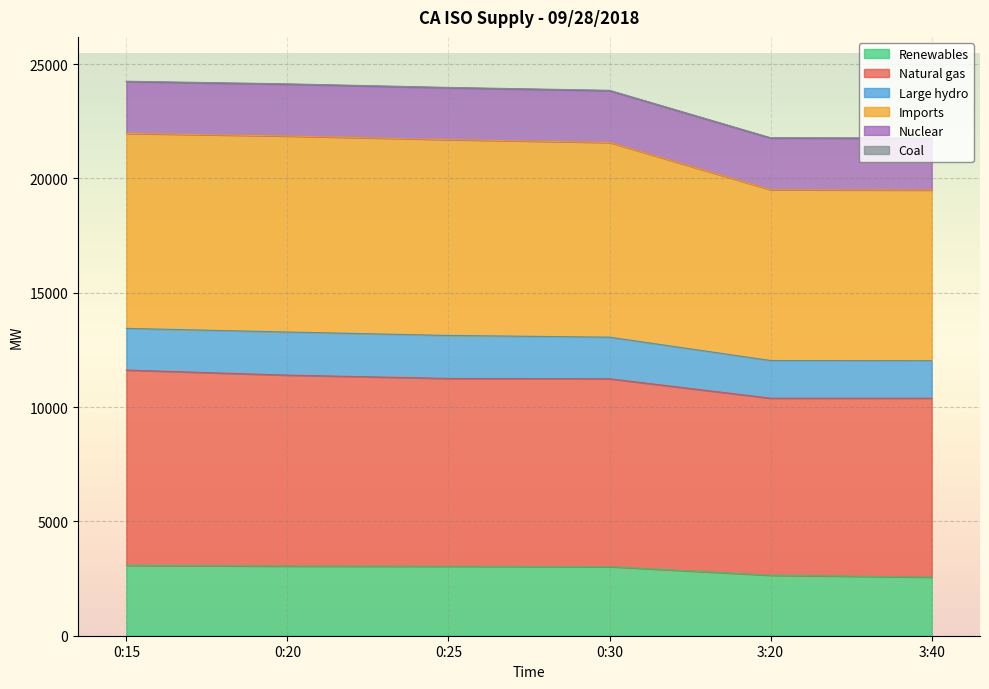

What is the greatest value displayed?

24250